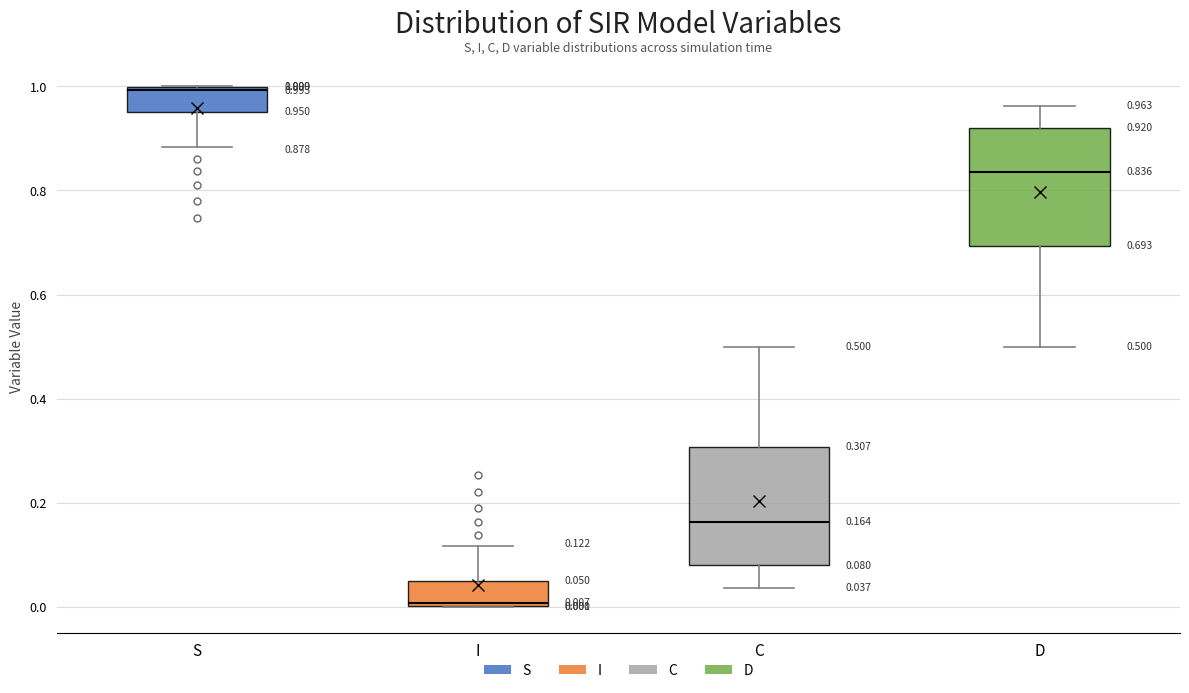

Which box has the highest median line?

S